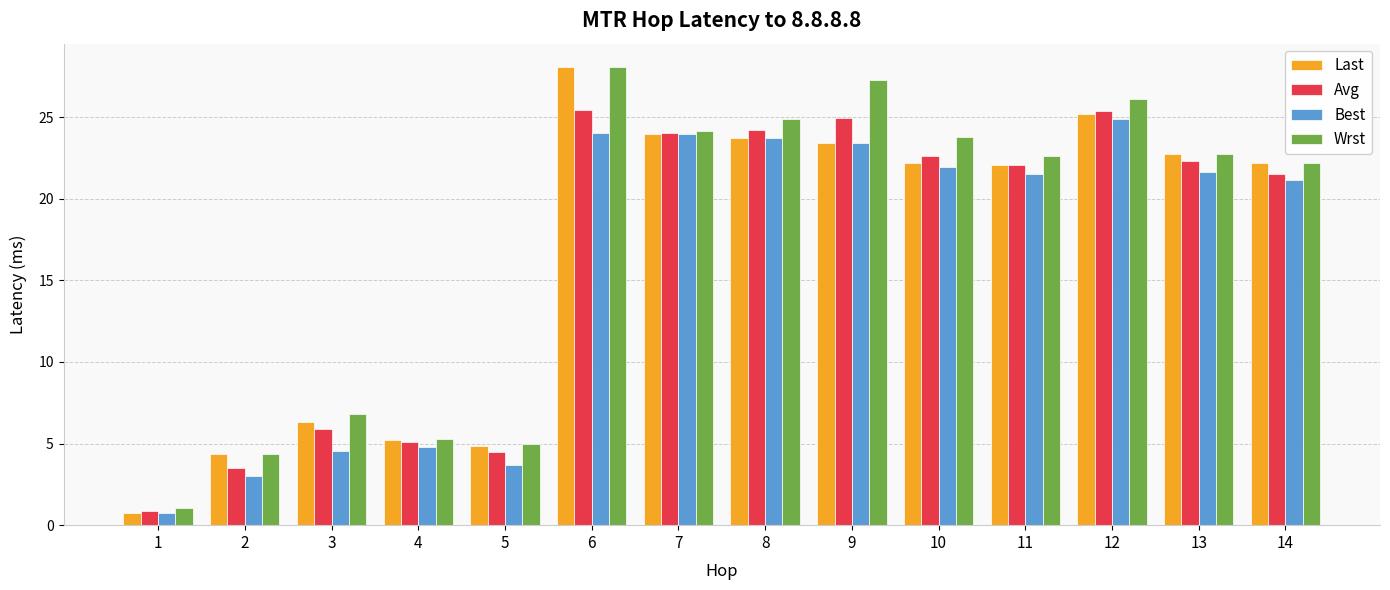

What is the difference between the second highest and minimum values in the Wrst series?

26.2